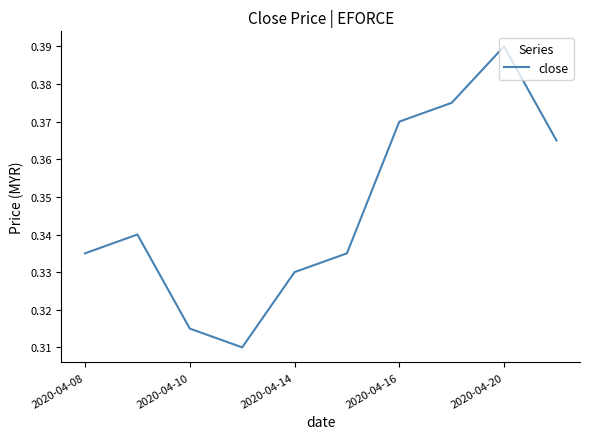

Which category has the highest value across all series?

2020-04-20